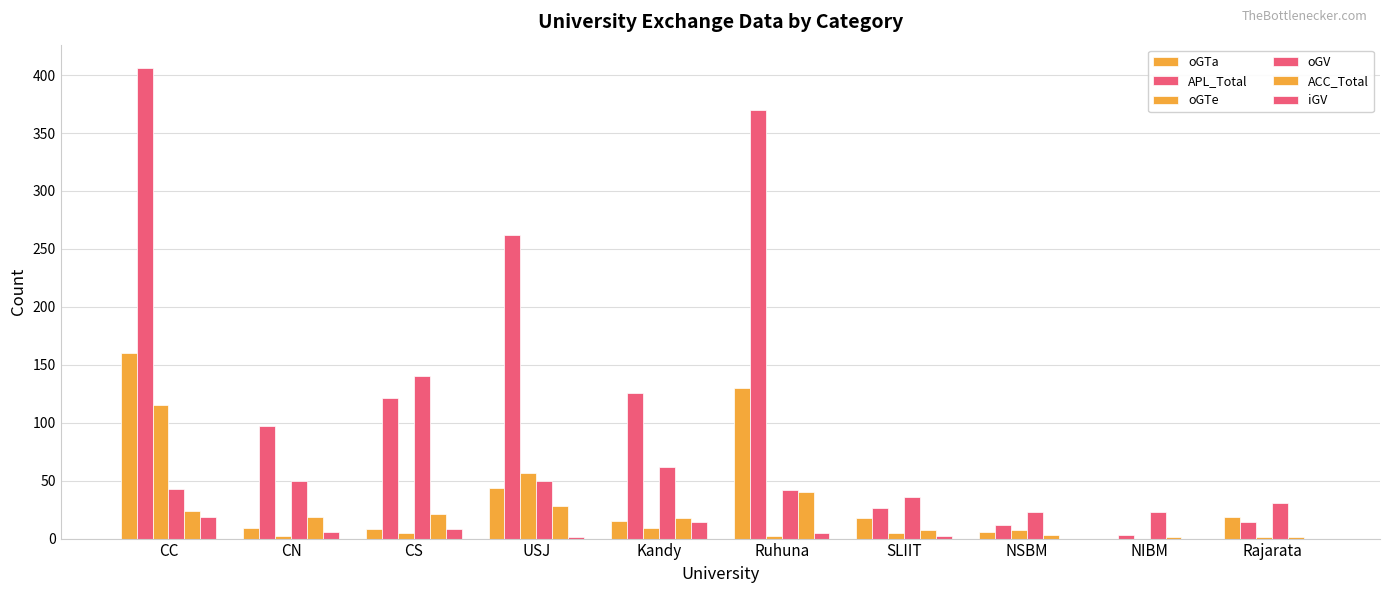

Does the chart contain stacked bars?

No